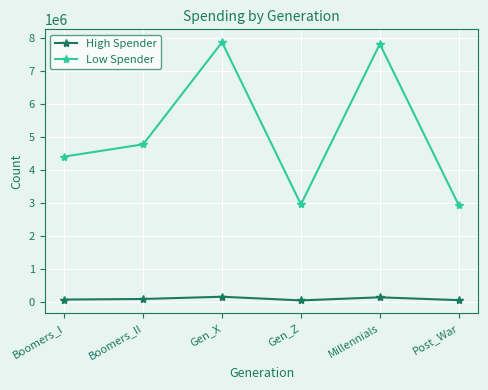

What position from the right is Boomers_II?

5